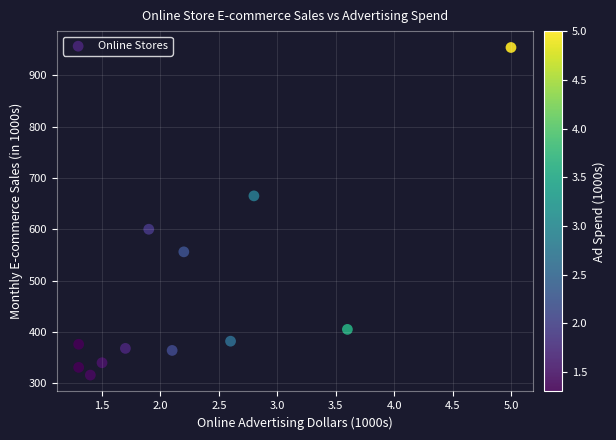

What is the range of Y values (max minus min)?

638